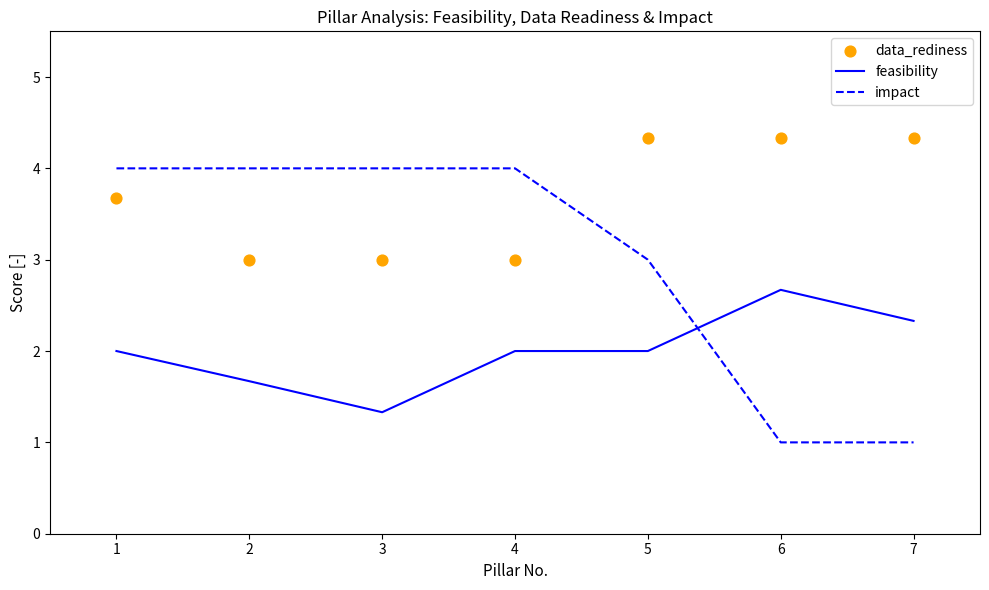

What are all the series names shown in the legend?

feasibility, impact, data_rediness